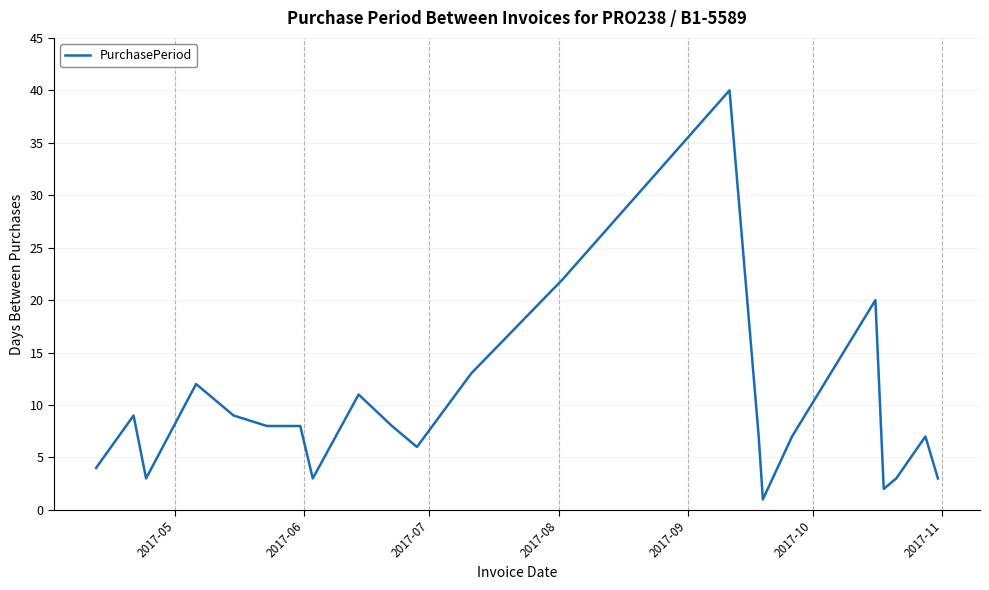

What is the maximum value shown in the chart?

40